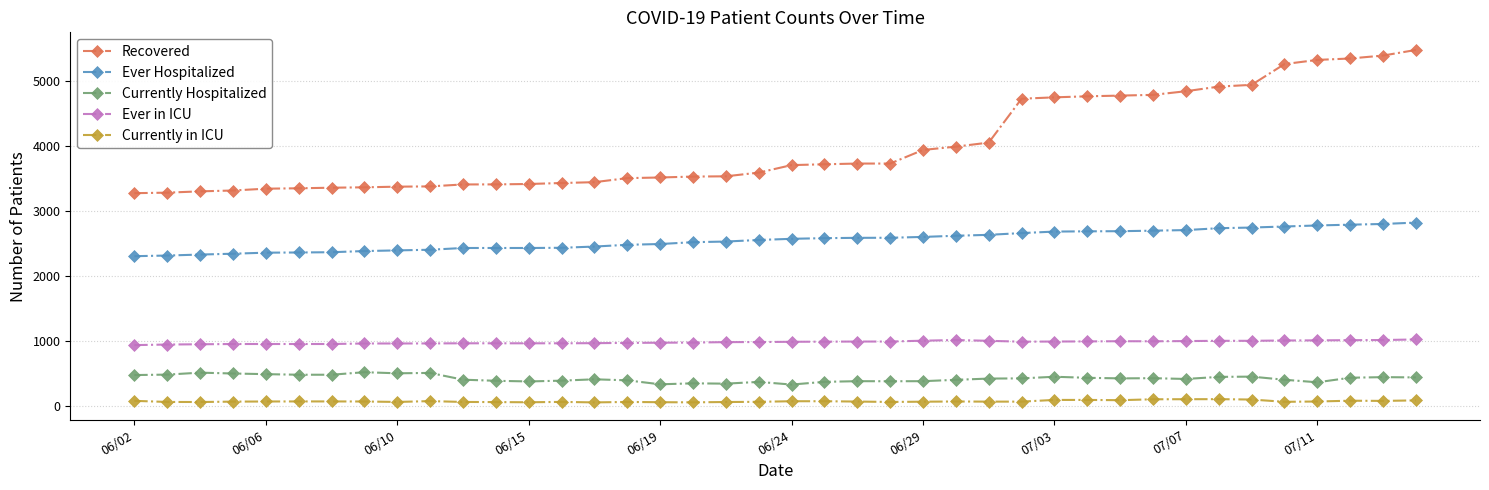

True or false: Recovered and Currently Hospitalized cross at least once.

False